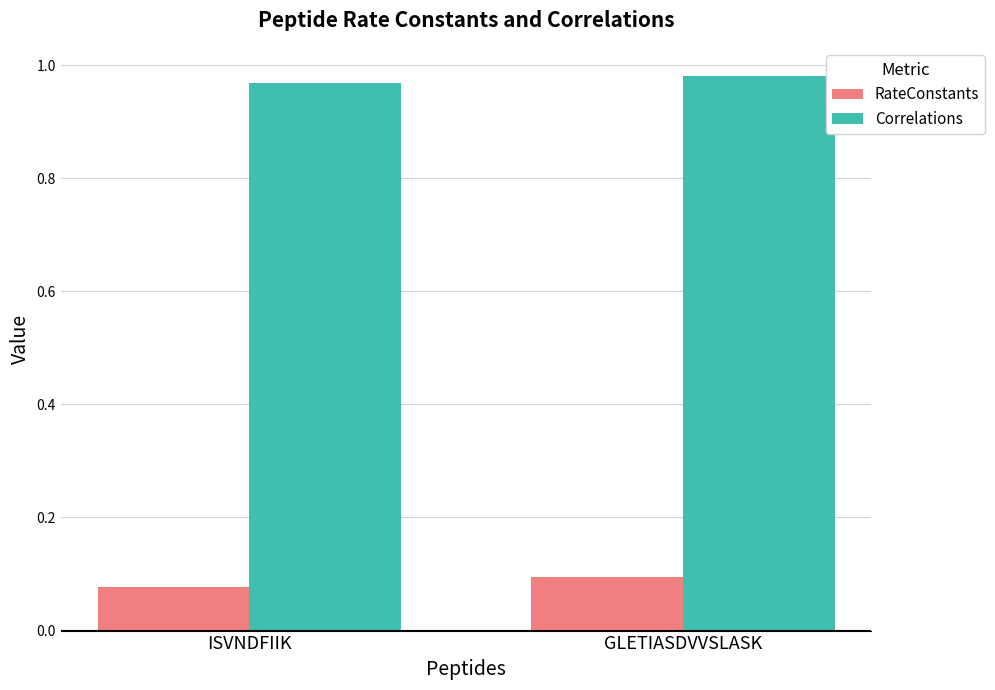

Are the bars horizontal?

No